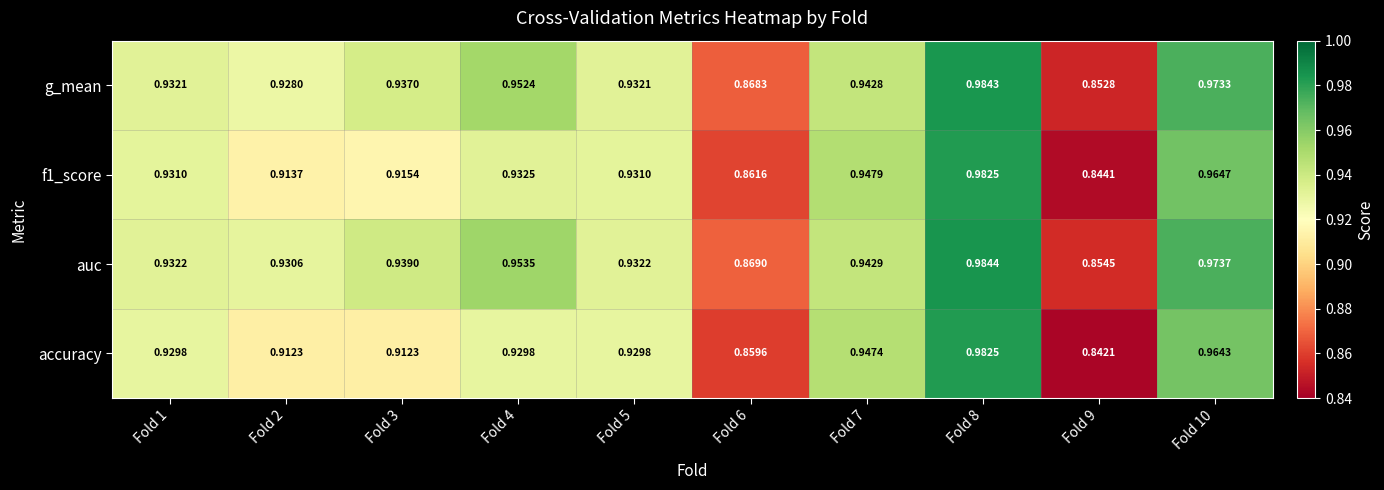

Between Fold 8 and Fold 10, which series saw the biggest shift?

accuracy